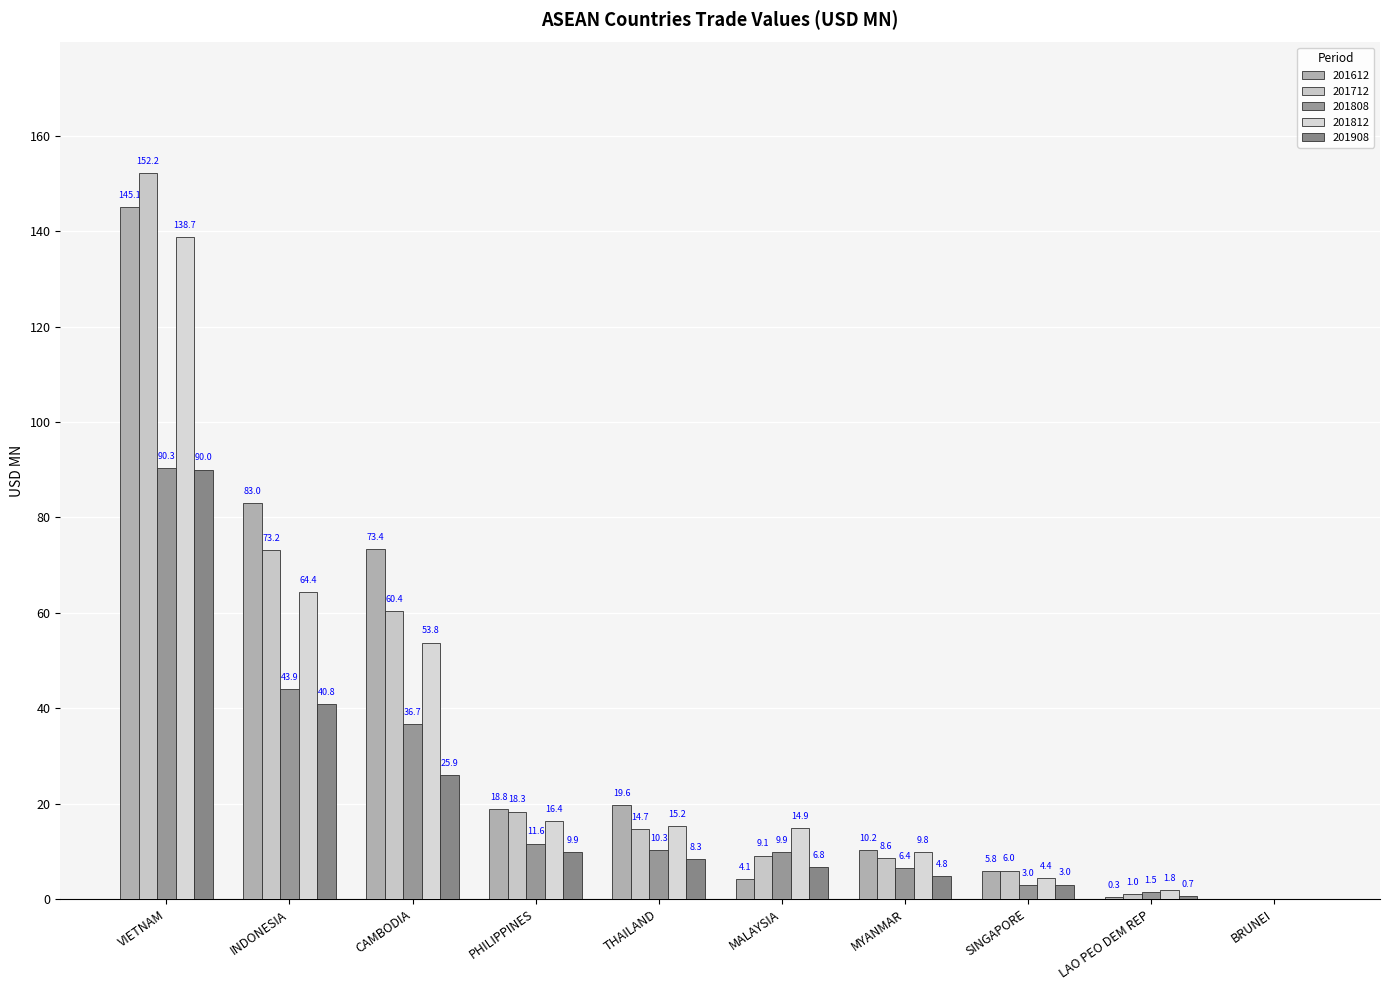

Reading left to right, transcribe all the data shown in this chart.

201612: 145.1	83.0	73.4	18.8	19.6	4.1	10.2	5.8	0.3	0.0
201712: 152.2	73.2	60.4	18.3	14.7	9.1	8.6	6.0	1.0	0.0
201808: 90.3	43.9	36.7	11.6	10.3	9.9	6.4	3.0	1.5	0.0
201812: 138.7	64.4	53.8	16.4	15.2	14.9	9.8	4.4	1.8	0.0
201908: 90.0	40.8	25.9	9.9	8.3	6.8	4.8	3.0	0.7	0.0